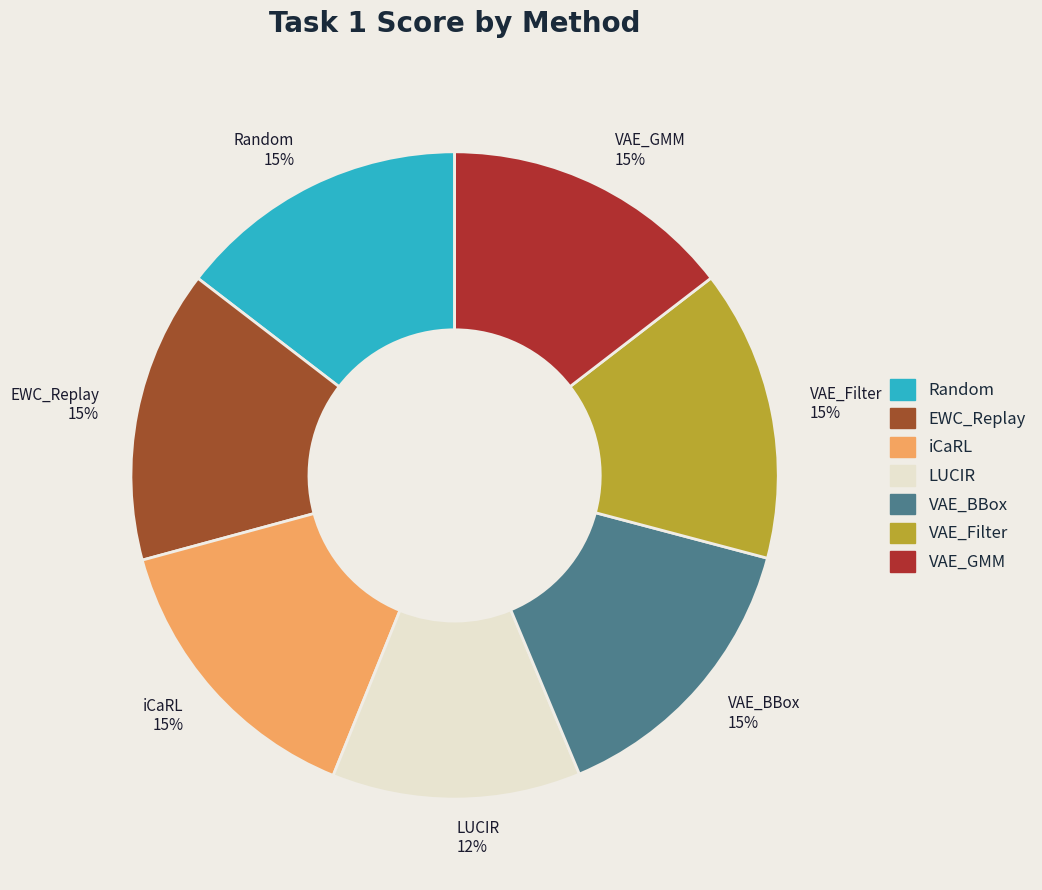

To the nearest percent, what portion does VAE_GMM represent?

15%